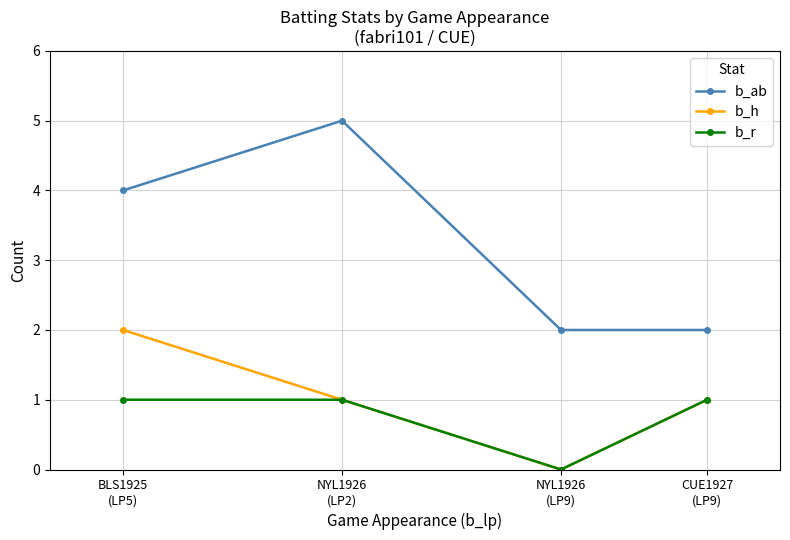

True or false: b_ab and b_h cross at least once.

False